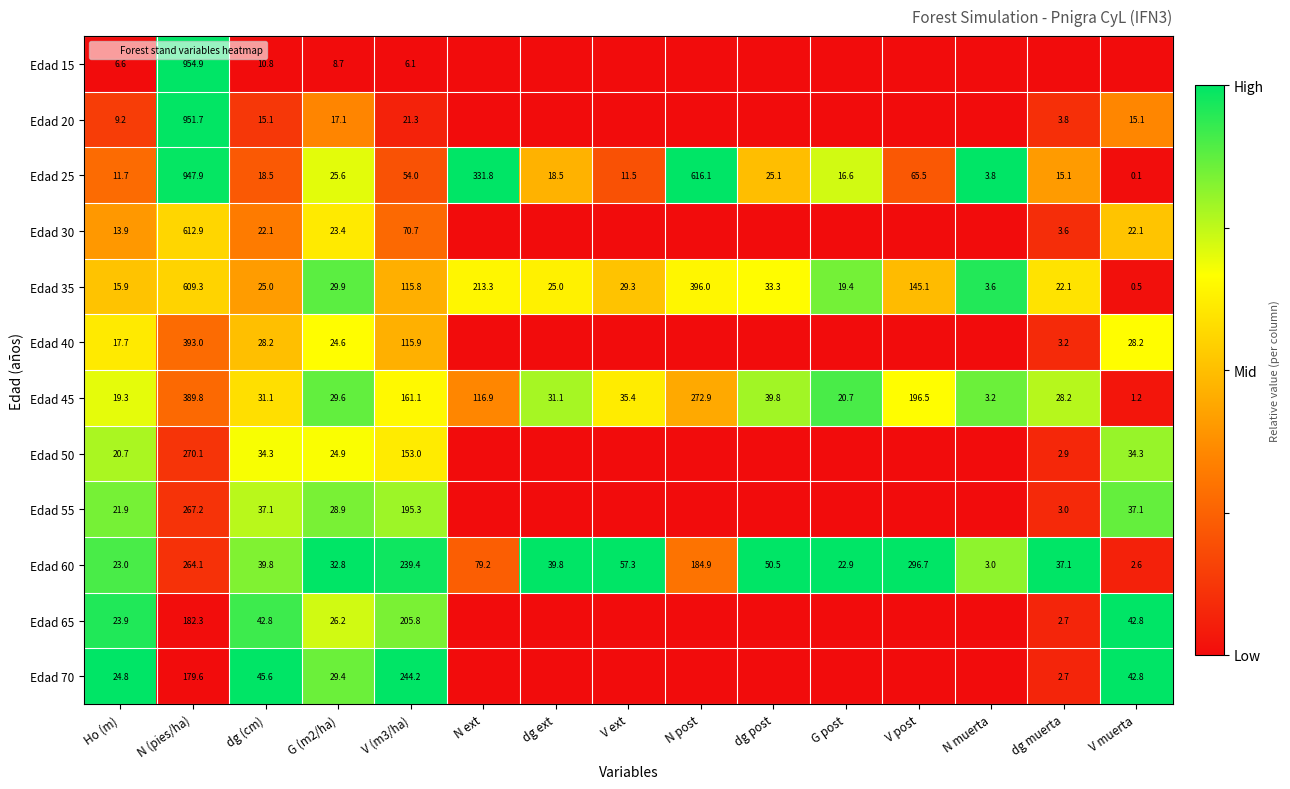

Which has a higher value, V post or G (m2/ha)?

V post